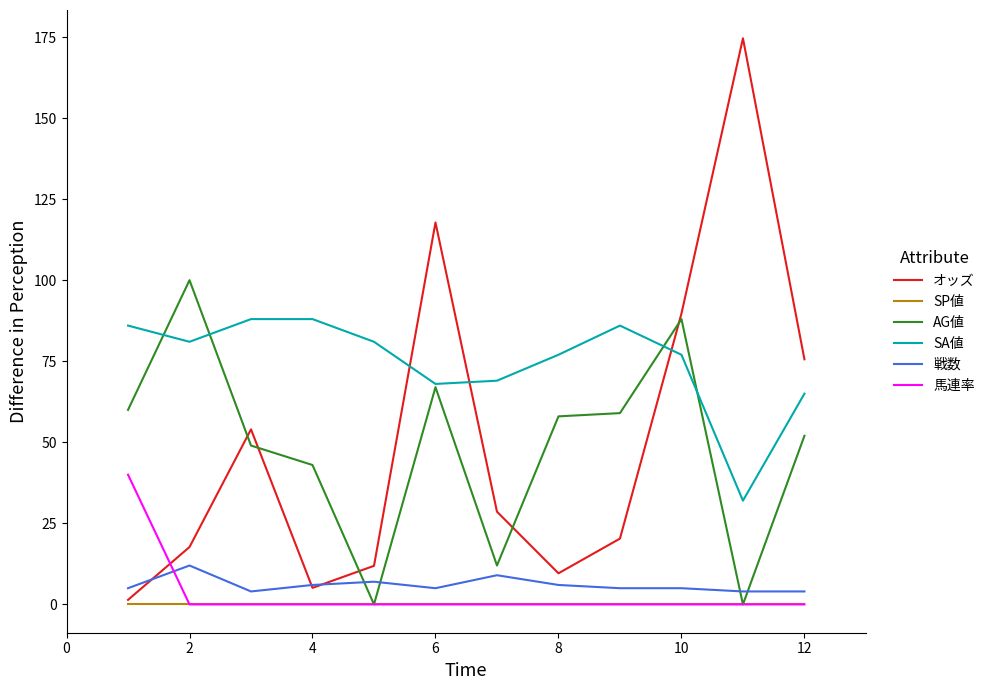

How many values in the SA値 series are below 81?

6